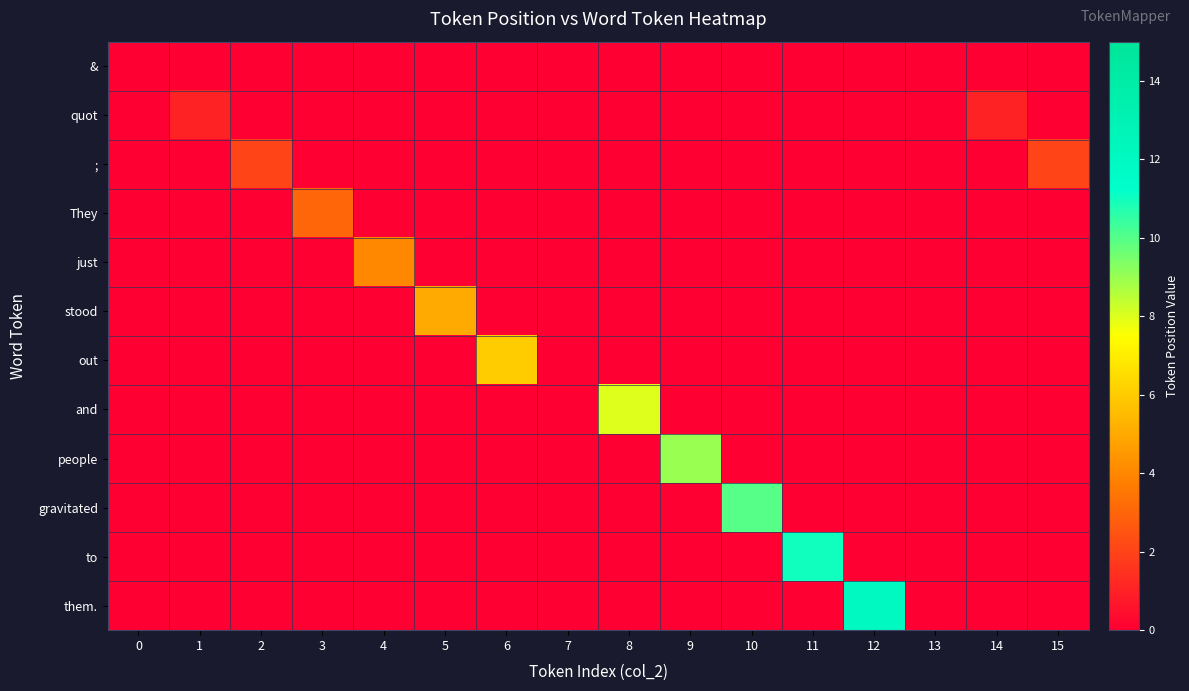

Which series changed the most between 7 and 12?

them.